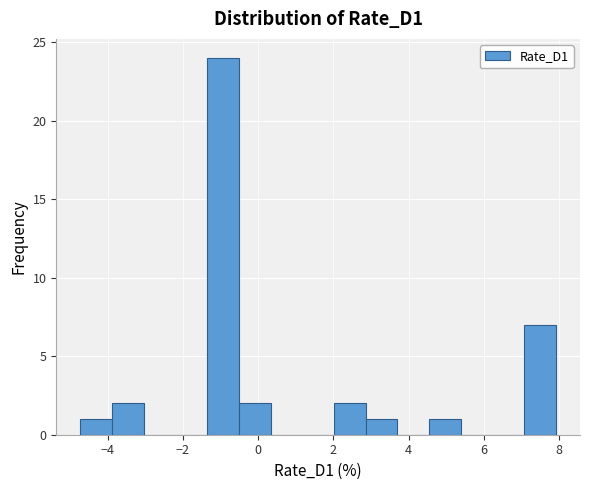

What is the height of the bar covering 7.0 to 8.0 on the x-axis? Neither the bar edges nor the heights are printed on the chart, so give them approximately, as read against the axes.

7